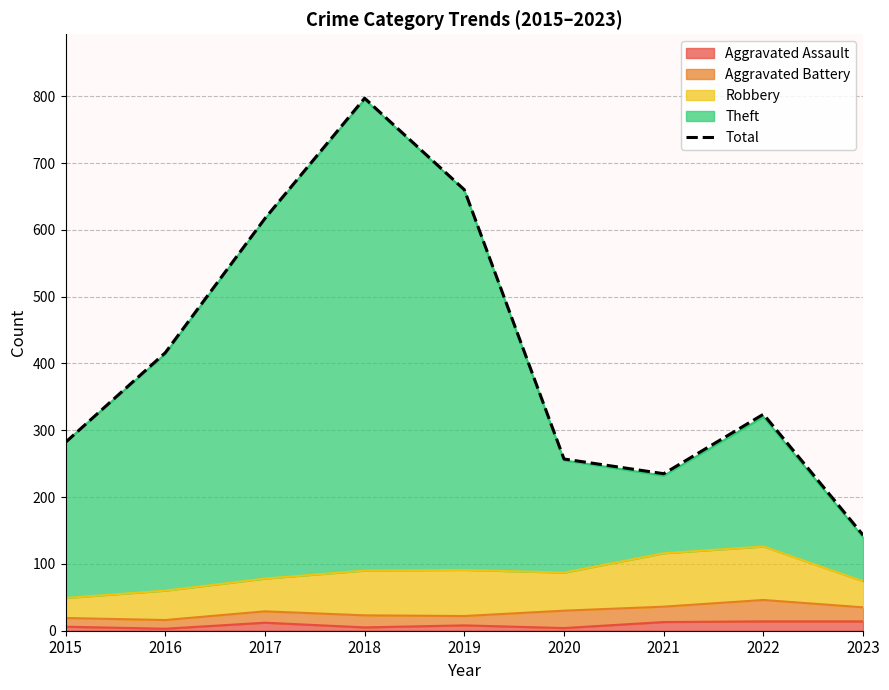

What is the sum of all values?

3731